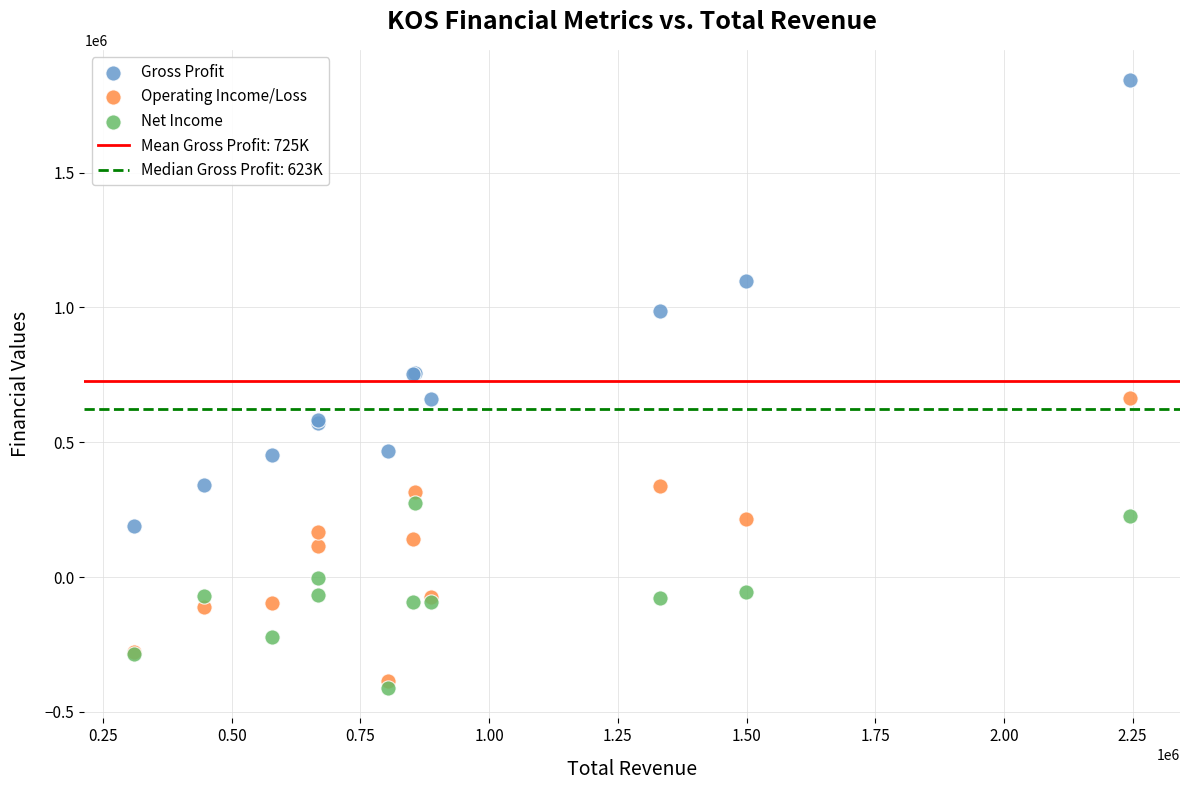

In the Gross Profit series, what Y value is closest to 1016650?

986000